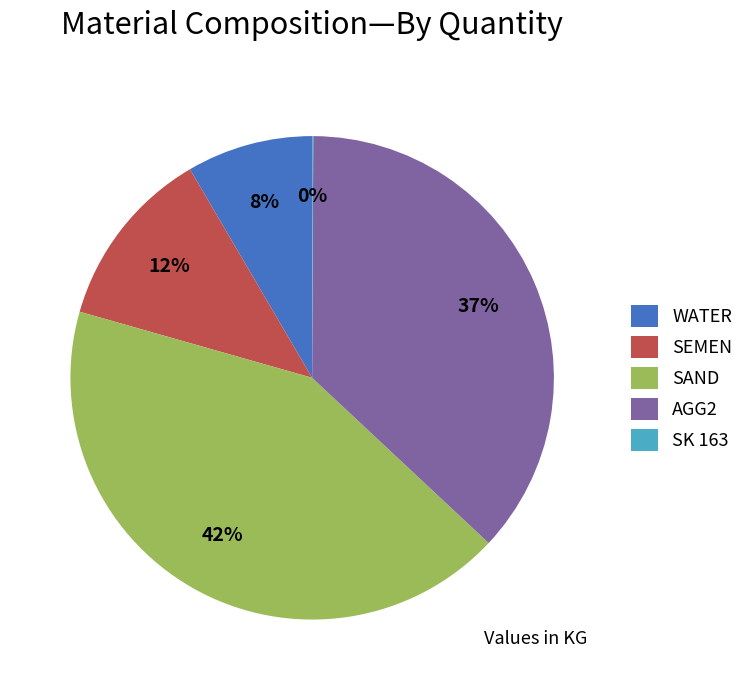

True or false: SAND accounts for 42% of the total.

True